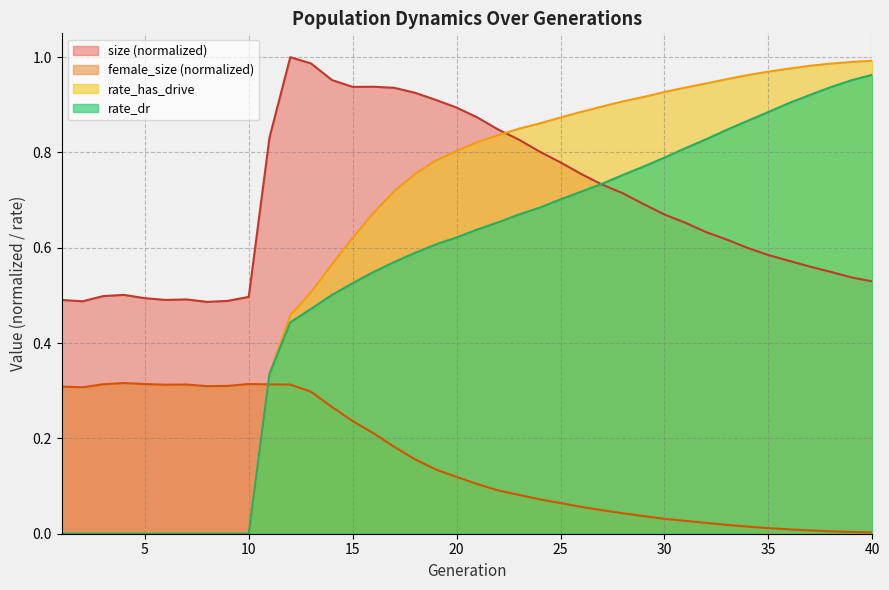

True or false: rate_dr and rate_has_drive cross at least once.

False